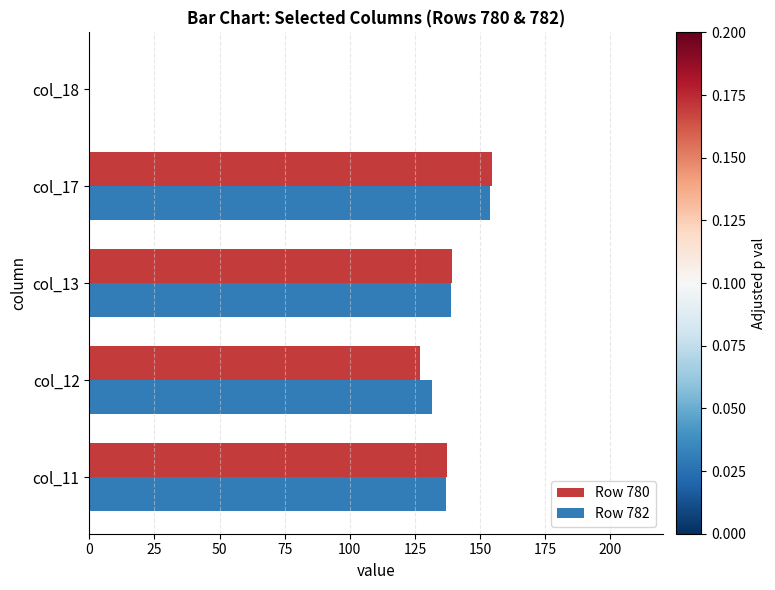

How many data points does each series have?

5